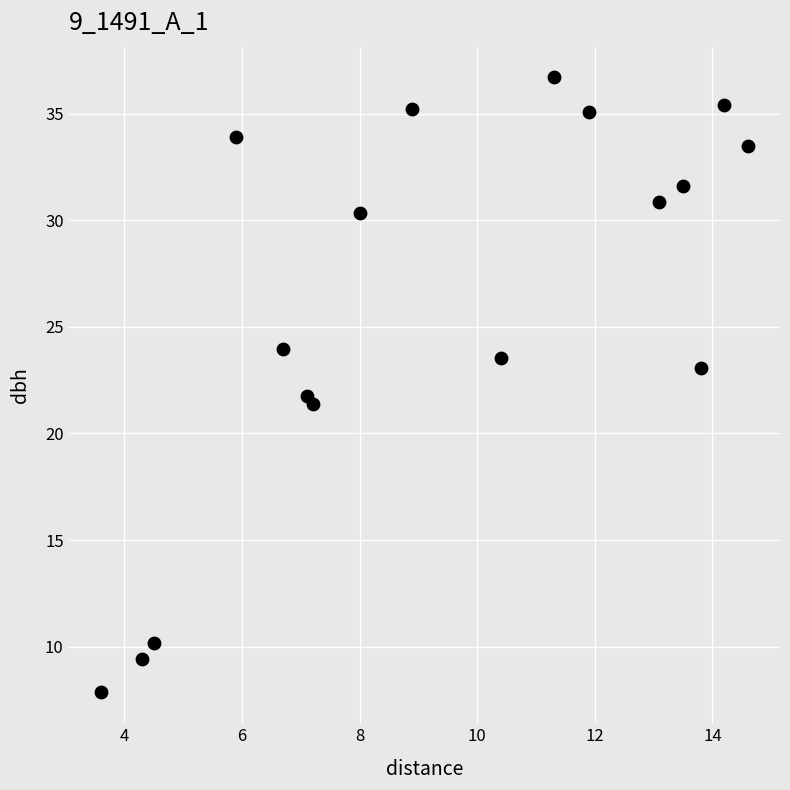

What is the range of X values (max minus min)?

11.0